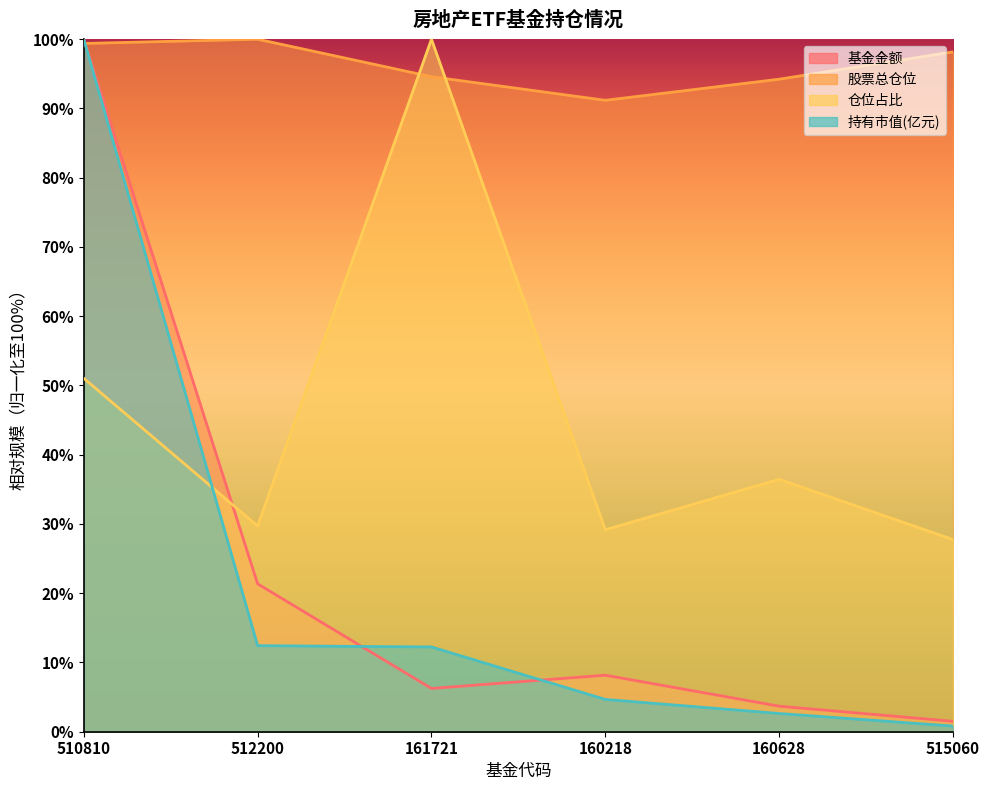

At which category does the chart reach its minimum across all series?

515060